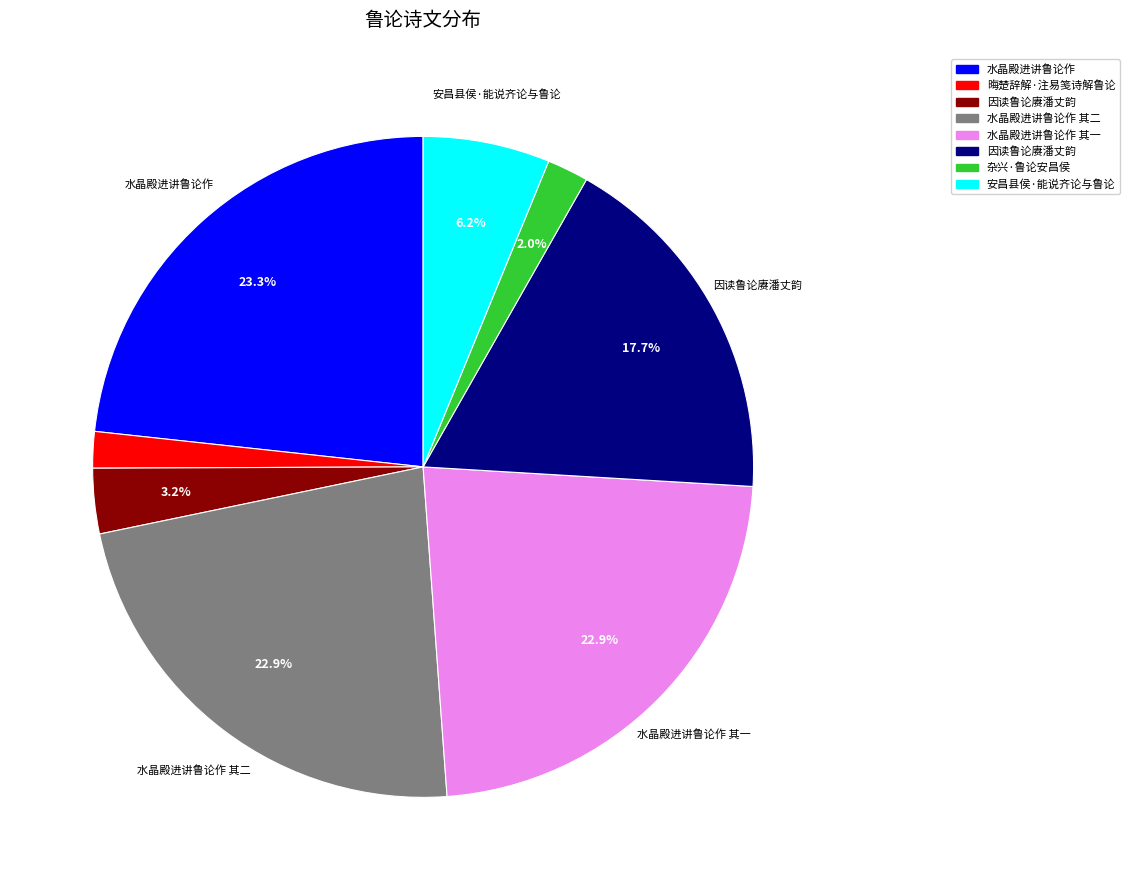

Is there a majority slice in this chart?

No